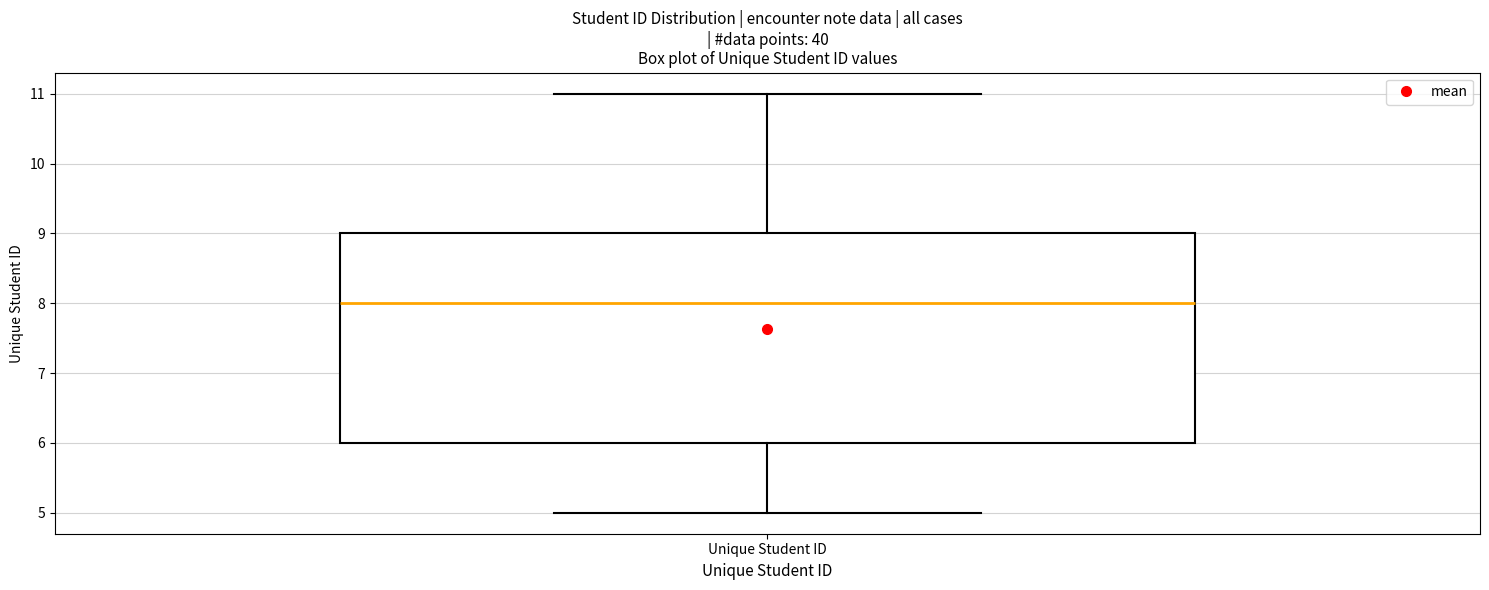

Where does the upper whisker of the box for Unique Student ID end on the y-axis? The values are not printed on the chart, so give them approximately, as read against the axis.

11